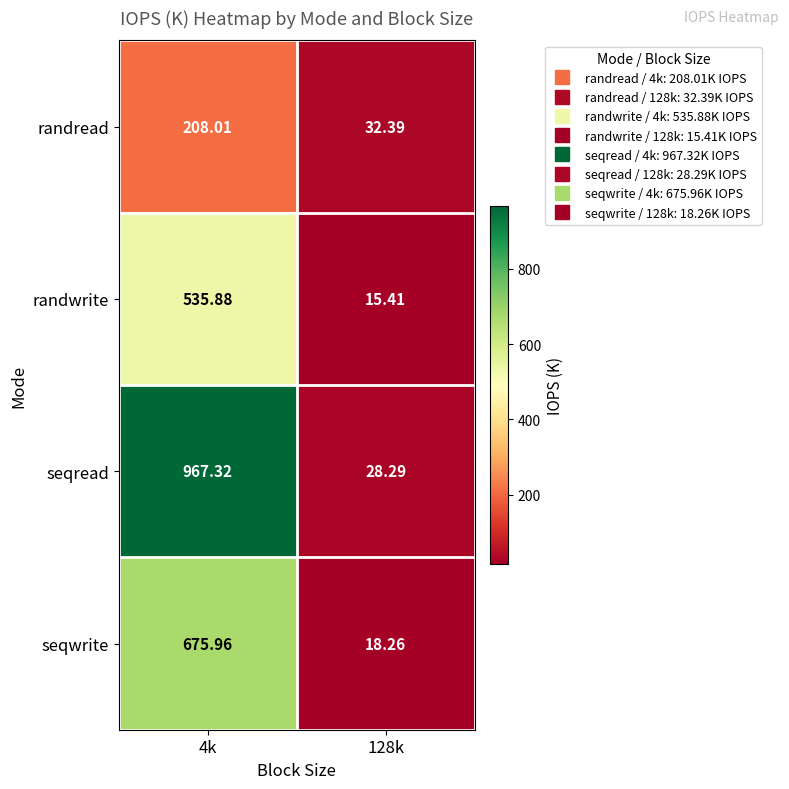

List the series in order of their peak value, highest first.

seqread, seqwrite, randwrite, randread